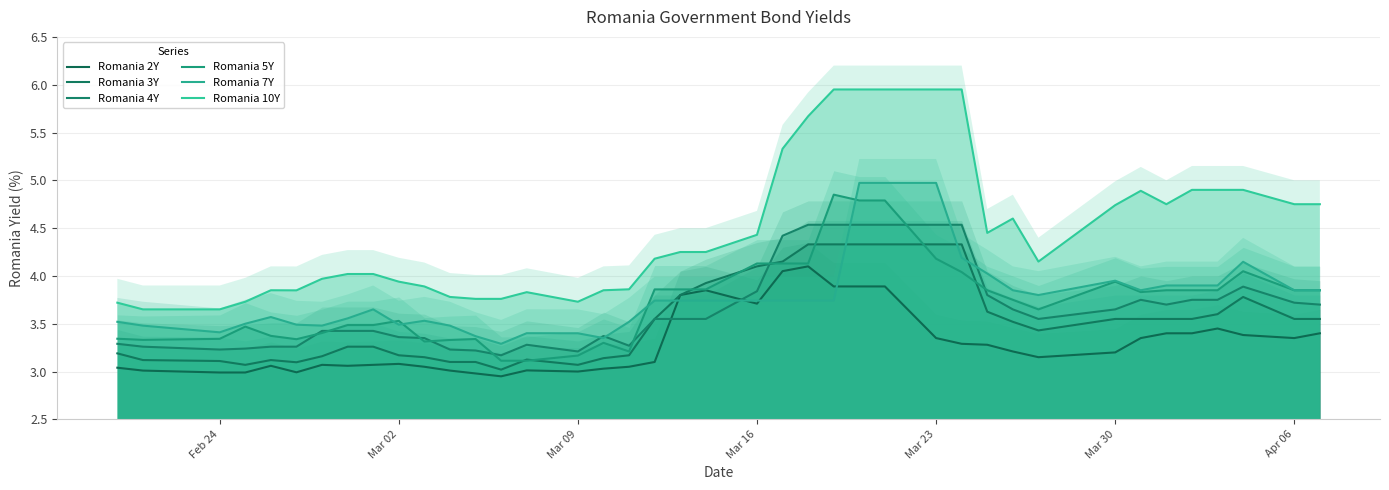

True or false: Romania 3Y and Romania 10Y intersect in this chart.

False